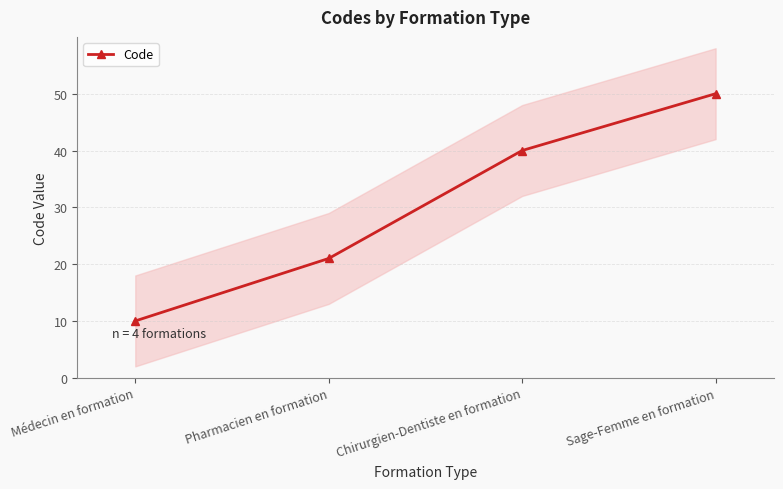

Reading left to right, transcribe all the data shown in this chart.

Médecin en formation=10	Pharmacien en formation=21	Chirurgien-Dentiste en formation=40	Sage-Femme en formation=50